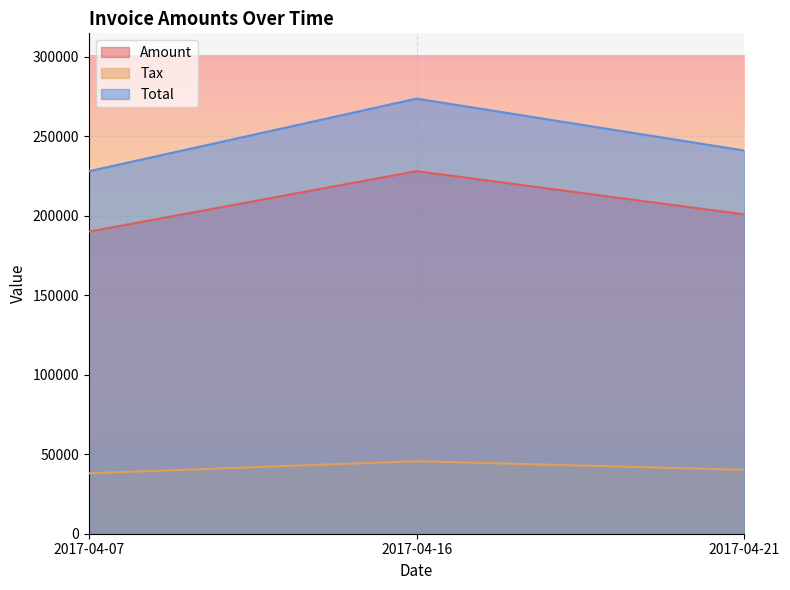

Which category has the lowest value in the Total series?

2017-04-07